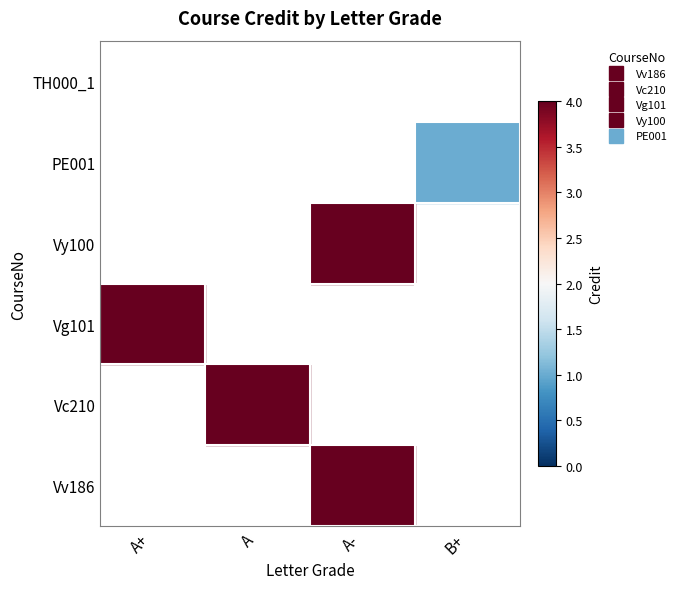

Is it true that Vy100 equals 7 at A-?

False